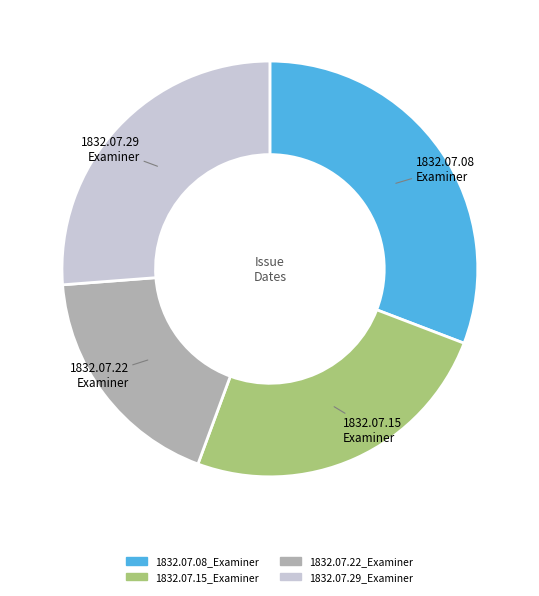

Rank the categories by value from highest to lowest.

1832.07.08_Examiner, 1832.07.29_Examiner, 1832.07.15_Examiner, 1832.07.22_Examiner